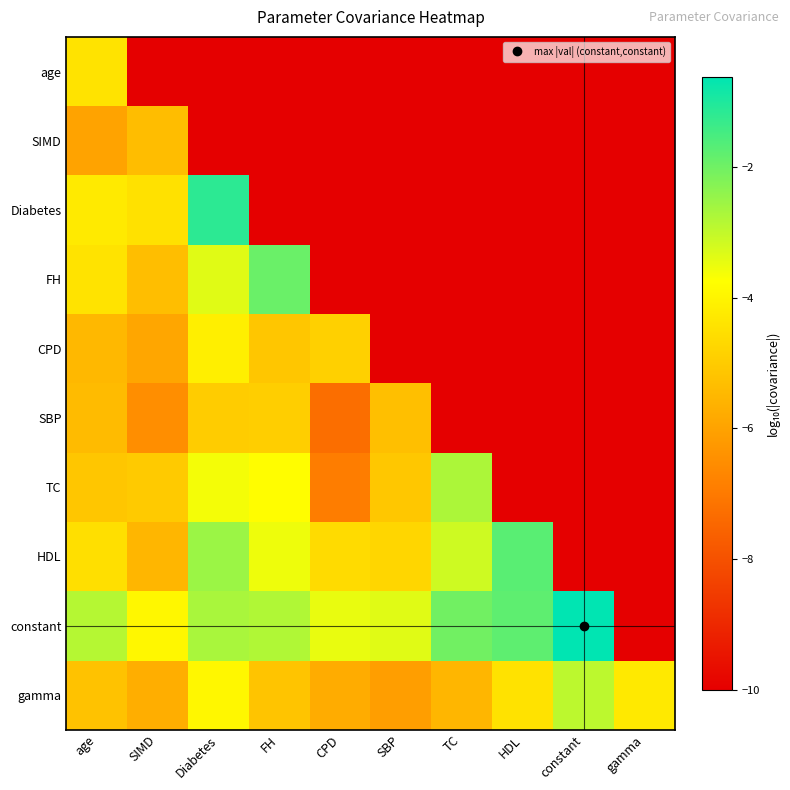

Rank the series by their maximum value, from lowest to highest.

SIMD, SBP, age, CPD, gamma, TC, FH, HDL, Diabetes, constant